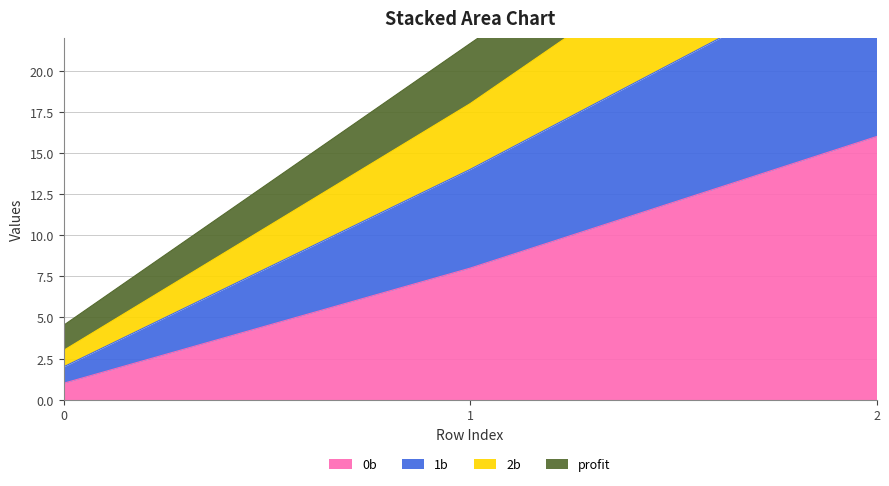

The value of 0b at 0 is 1. True or false?

True